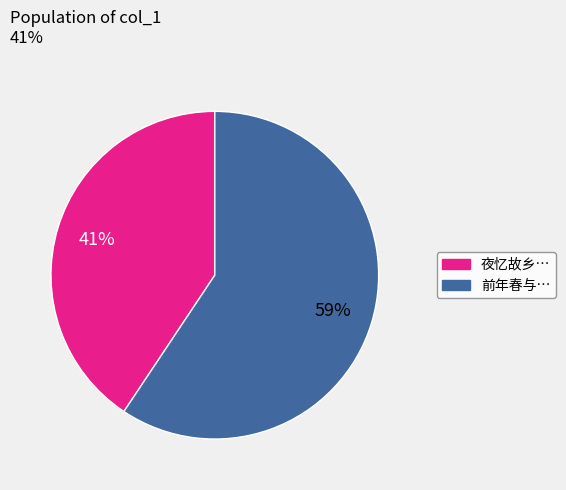

Does any single category account for the majority?

Yes